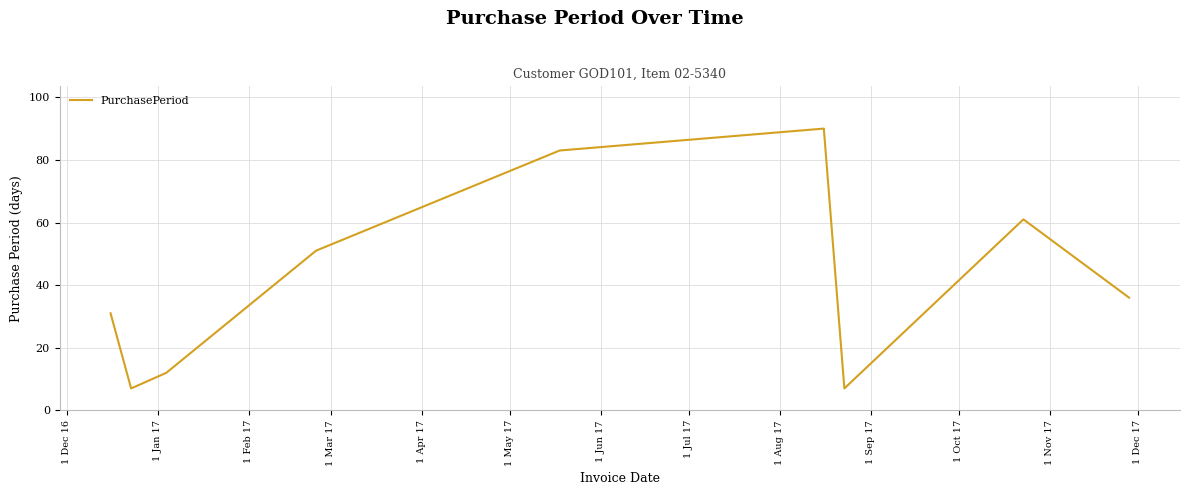

What is the maximum value shown in the chart?

90